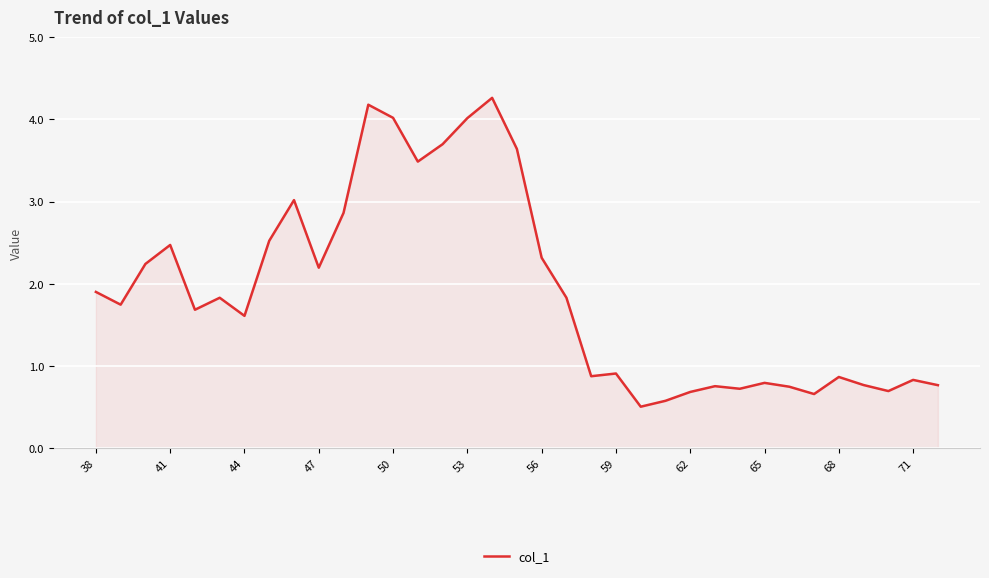

What is the difference between the maximum and minimum values?

3.8